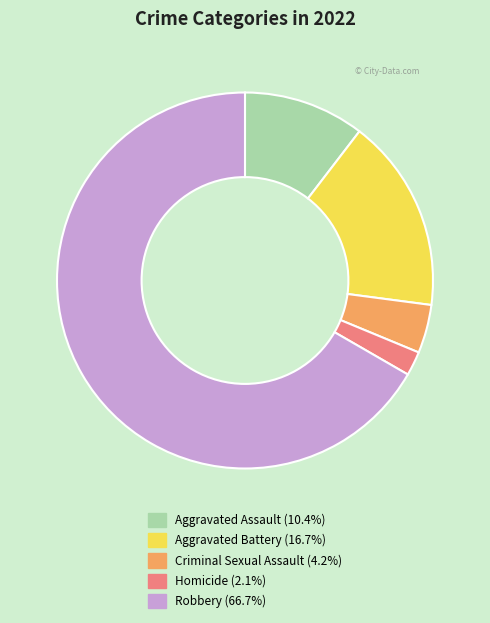

Is there a majority slice in this chart?

Yes